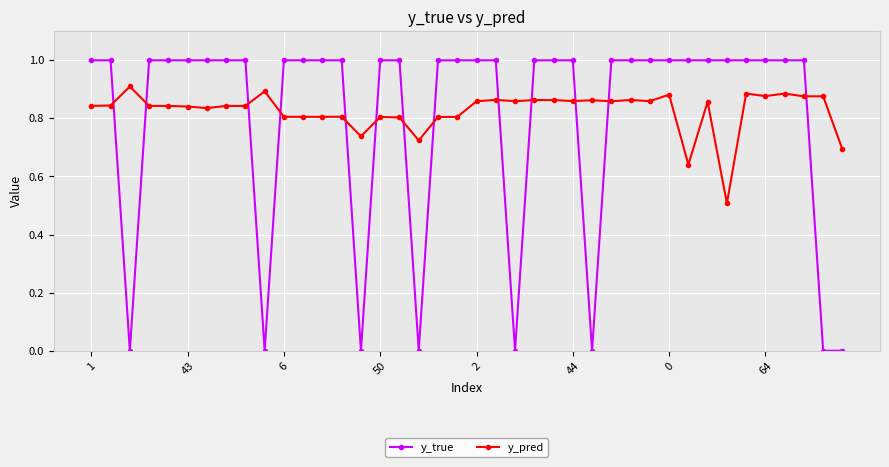

Does the chart have visible grid lines?

Yes